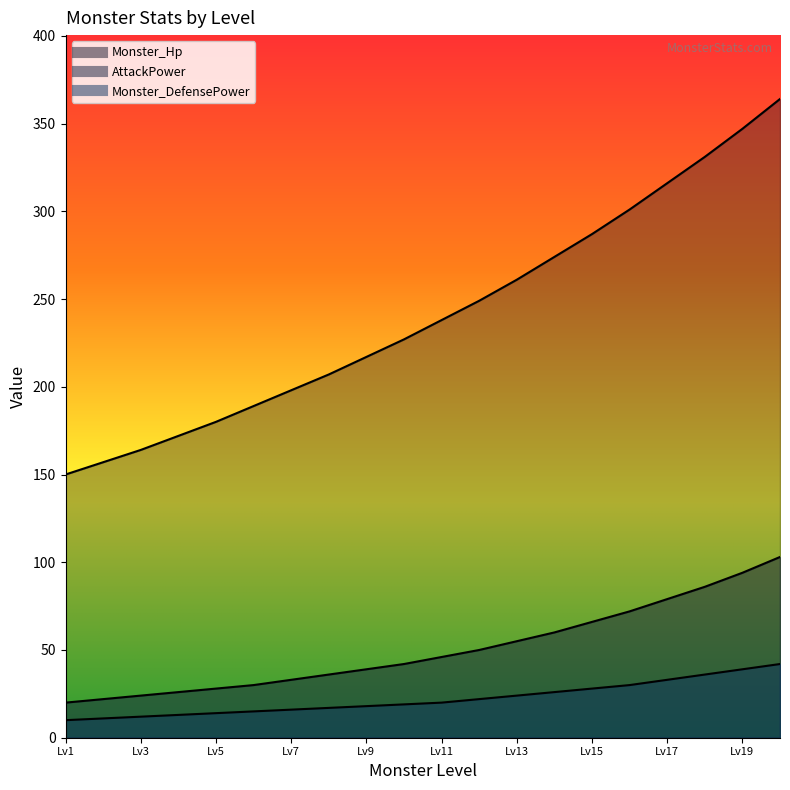

At which category is the sum across all series the highest?

20